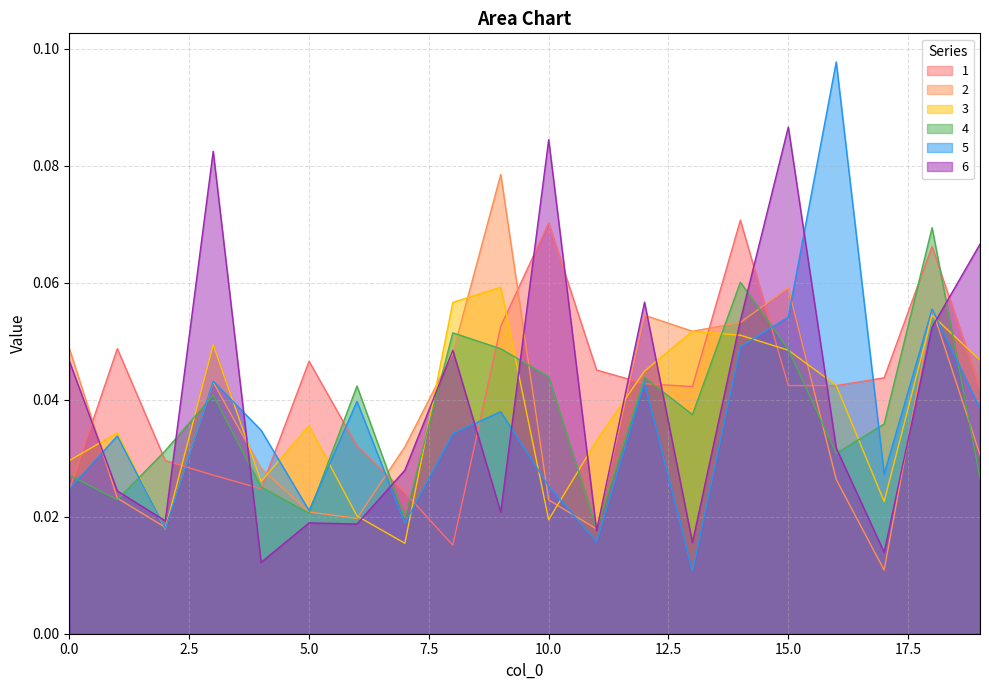

True or false: 1 has more than 2 interior local peaks.

True